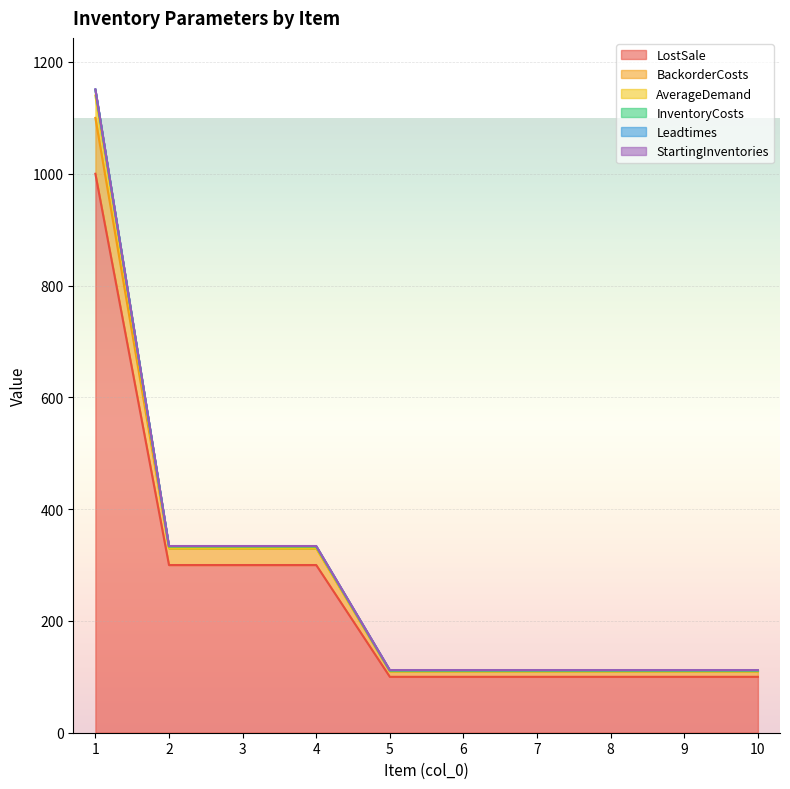

What is the maximum value for LostSale?

1000